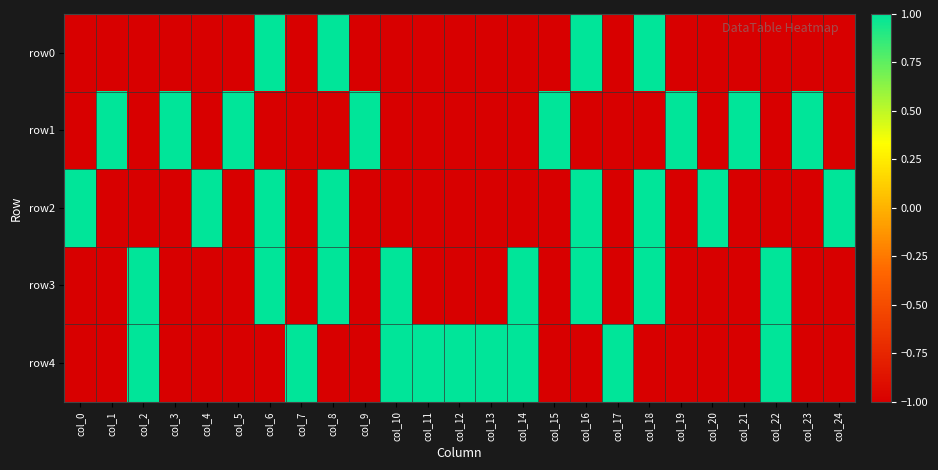

Which category has the lowest value across all series?

col_0